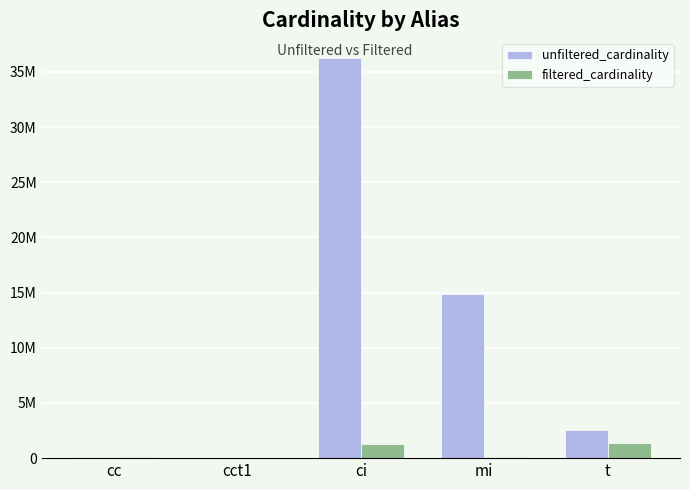

Rank the series at mi from lowest to highest value.

filtered_cardinality, unfiltered_cardinality